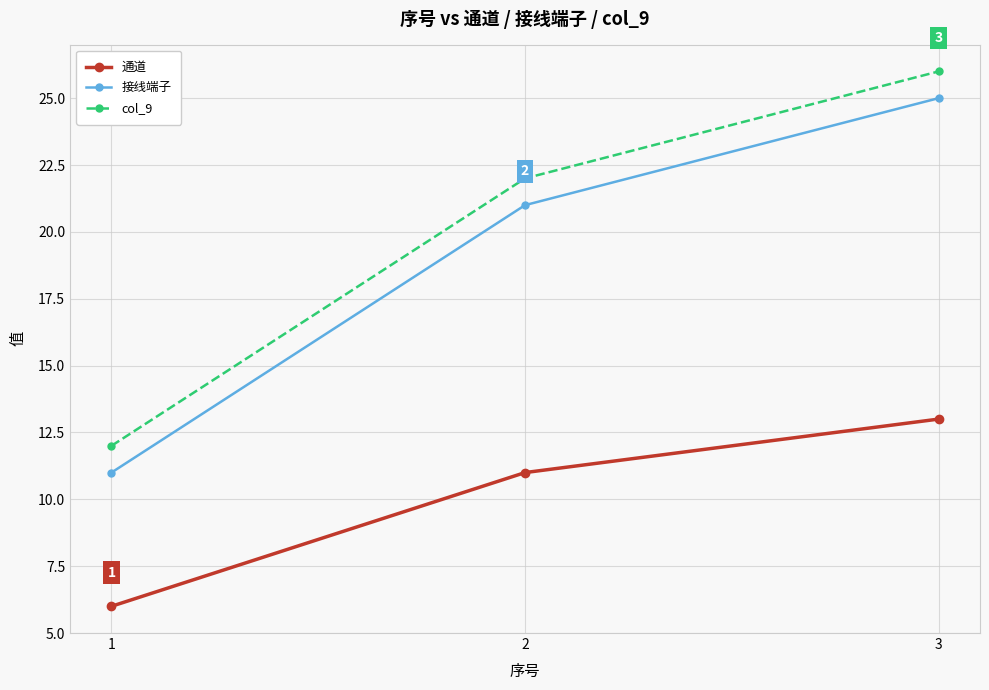

What is the spread (max minus min) of values at 1?

6